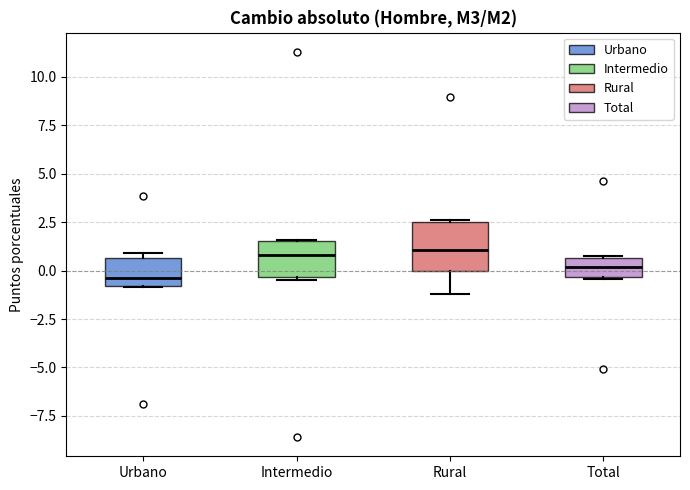

Reading left to right, read every box against the y-axis: the position of its median line, the range the box covers, and the ends of its whiskers. The values are not printed on the chart, so give them approximately, as read against the axis.

Urbano: median -0.5, box -1.0 to 0.5, whiskers -1.0 to 1.0
Intermedio: median 1.0, box -0.5 to 1.5, whiskers -0.5 (just below the box's lower edge) to 1.5
Rural: median 1.0, box 0.0 to 2.5, whiskers -1.0 to 2.5
Total: median 0.0, box -0.5 to 0.5, whiskers -0.5 to 0.5